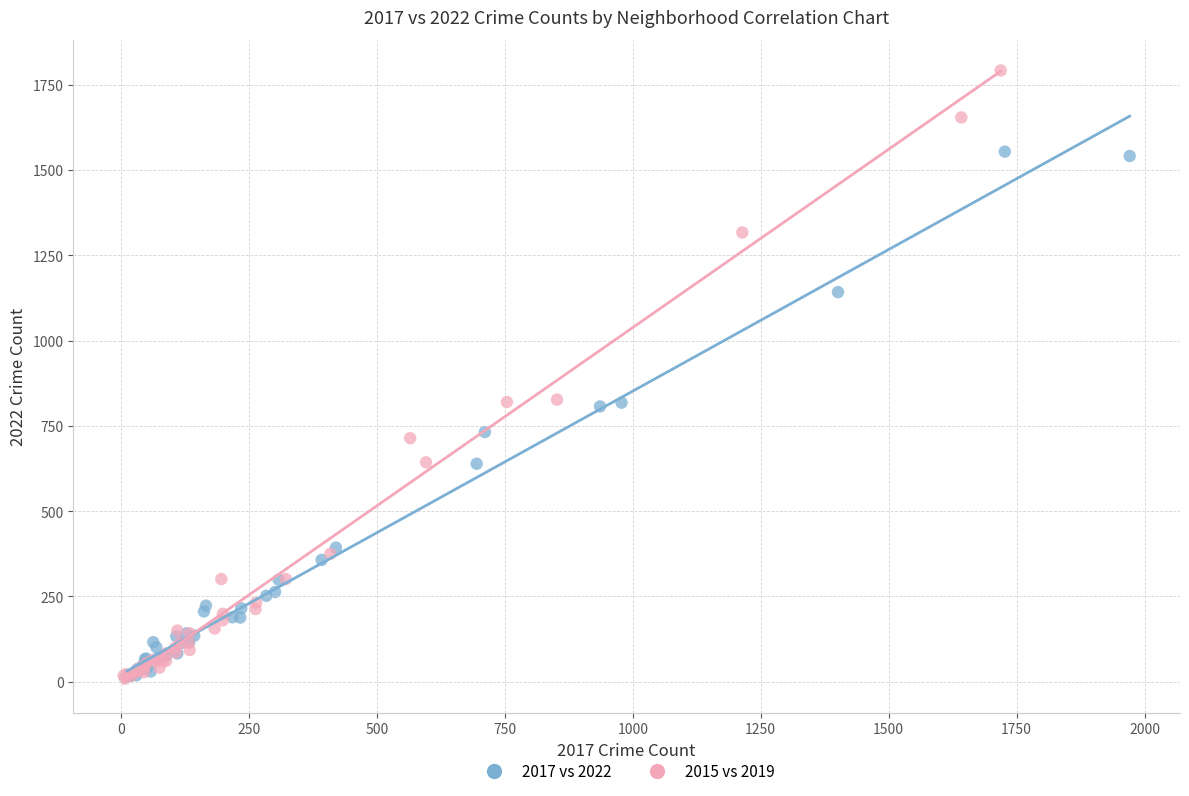

Which series contains the highest Y value?

2015 vs 2019